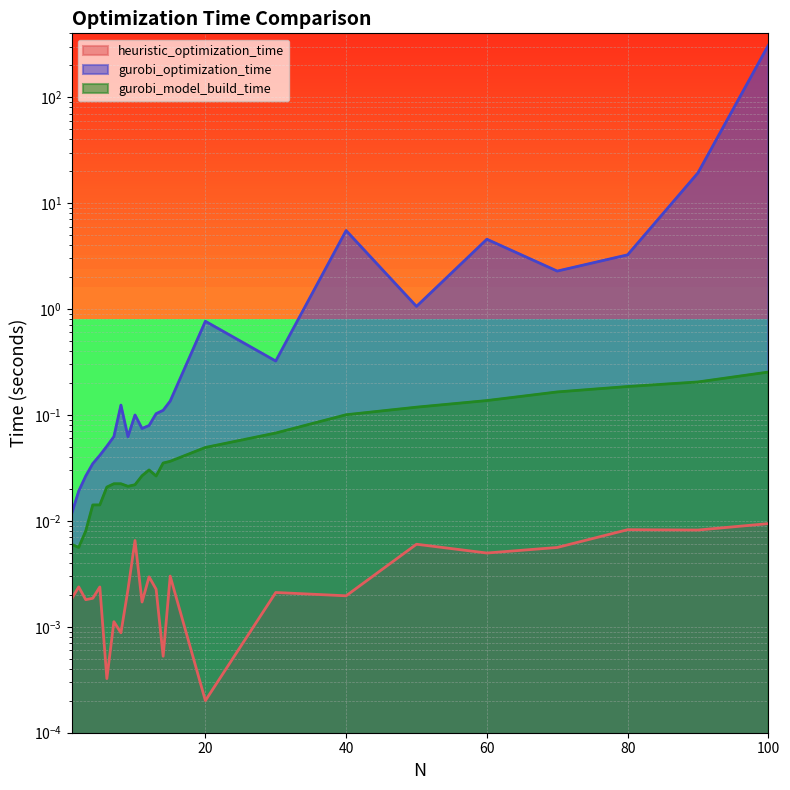

What is the value of the gurobi_optimization_time point at the 20th from the left?

4.6